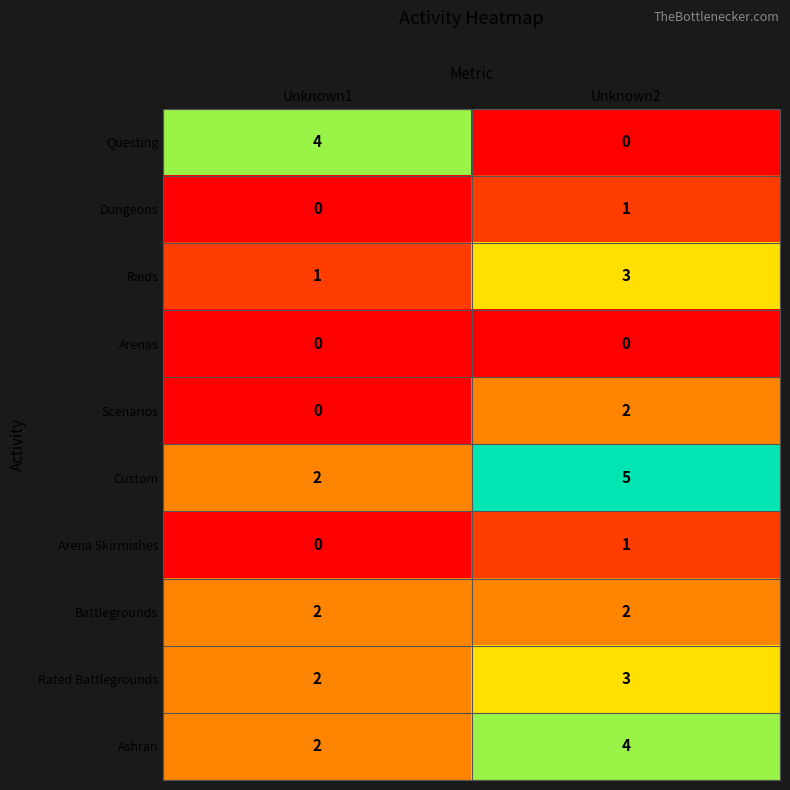

What is the sum of the Questing values at Unknown1 and Unknown2?

4